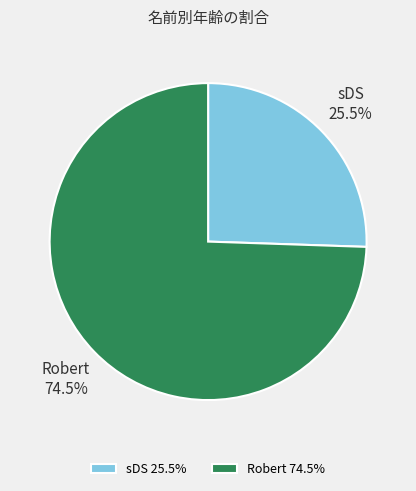

How much of the chart is everything except Robert?

25.5%